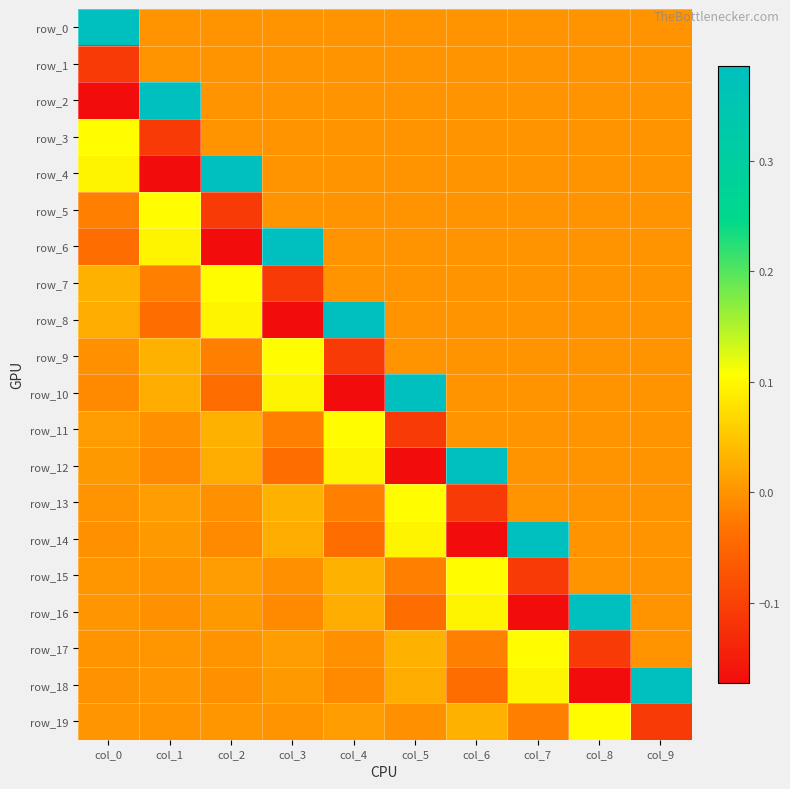

At which category does the chart reach its peak across all series?

col_0